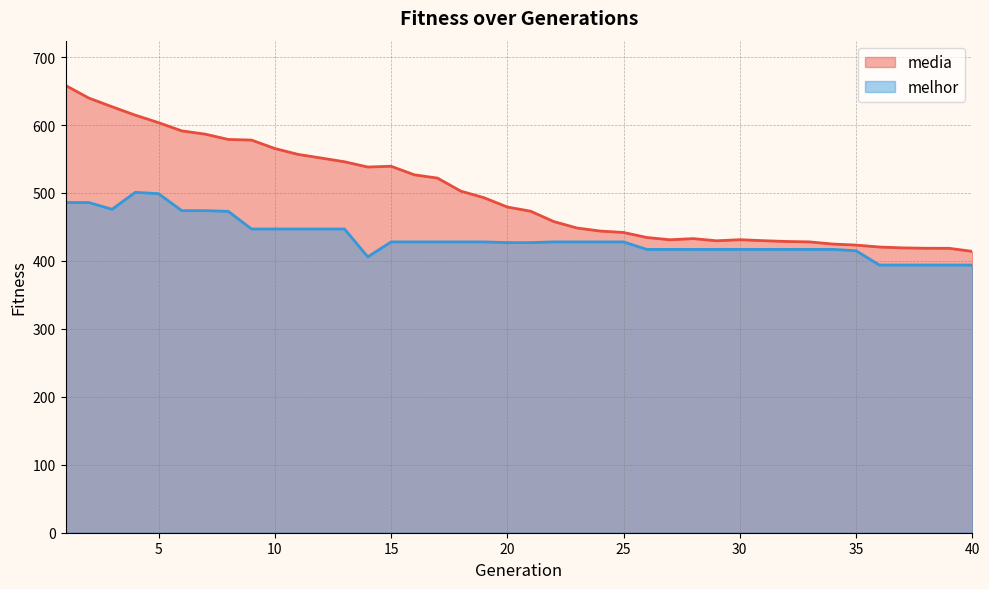

What is the highest value of the media series?

658.4